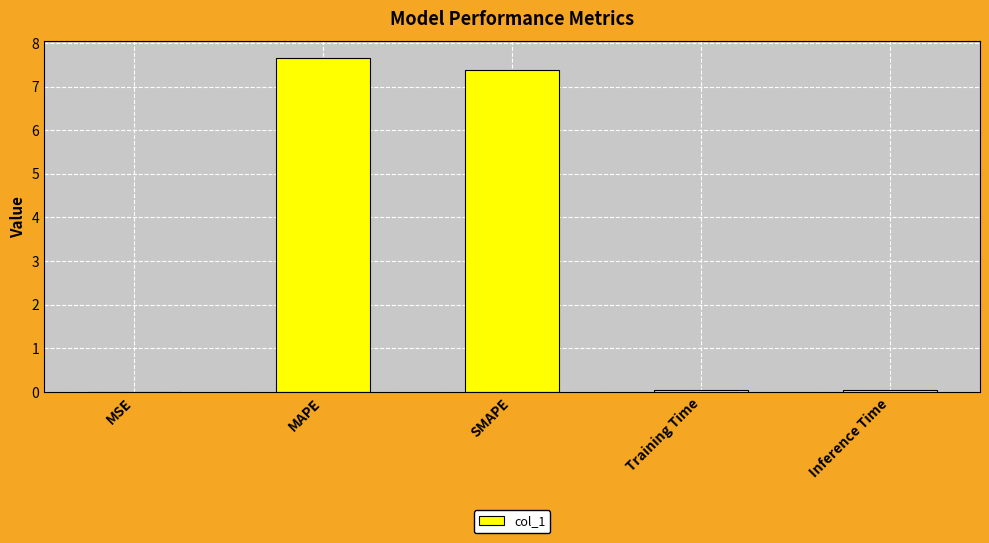

Which label corresponds to the largest value in the chart?

MAPE